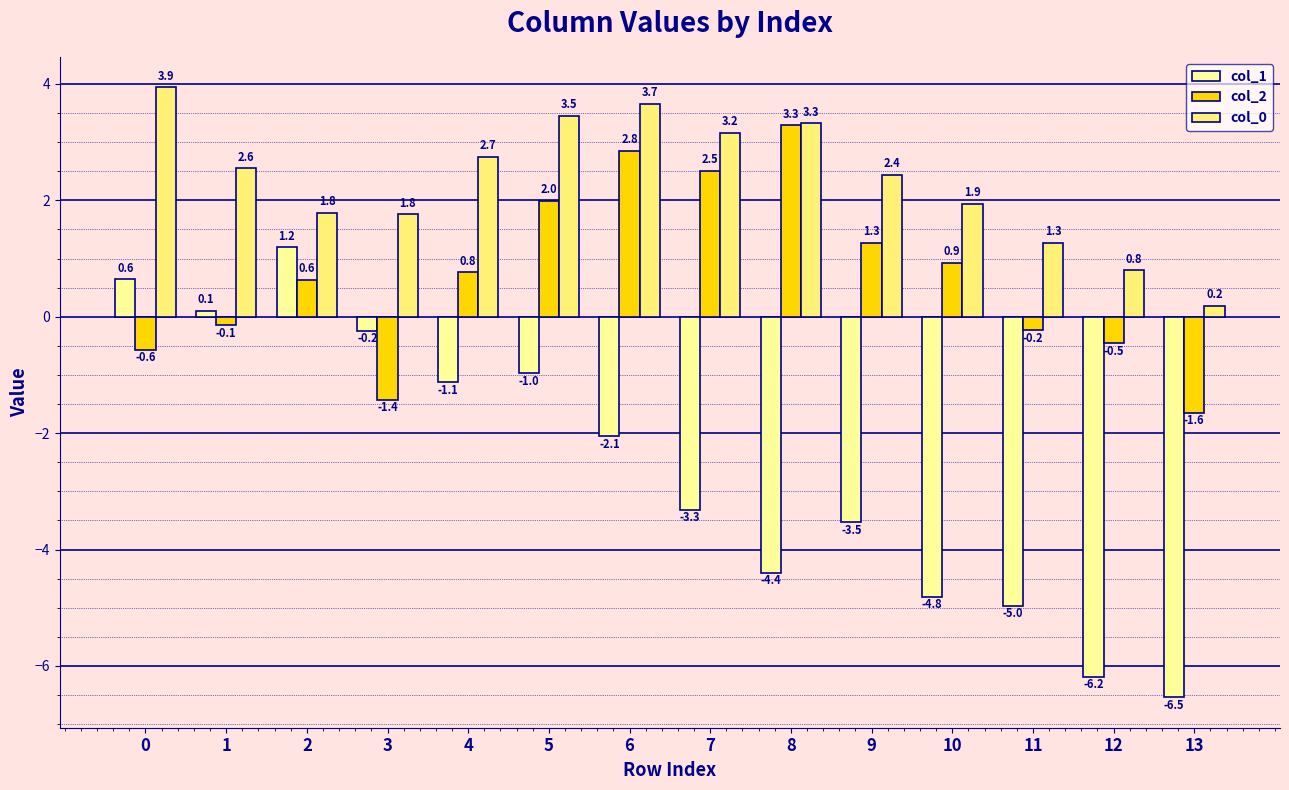

At which label is col_2 closest to 0?

1